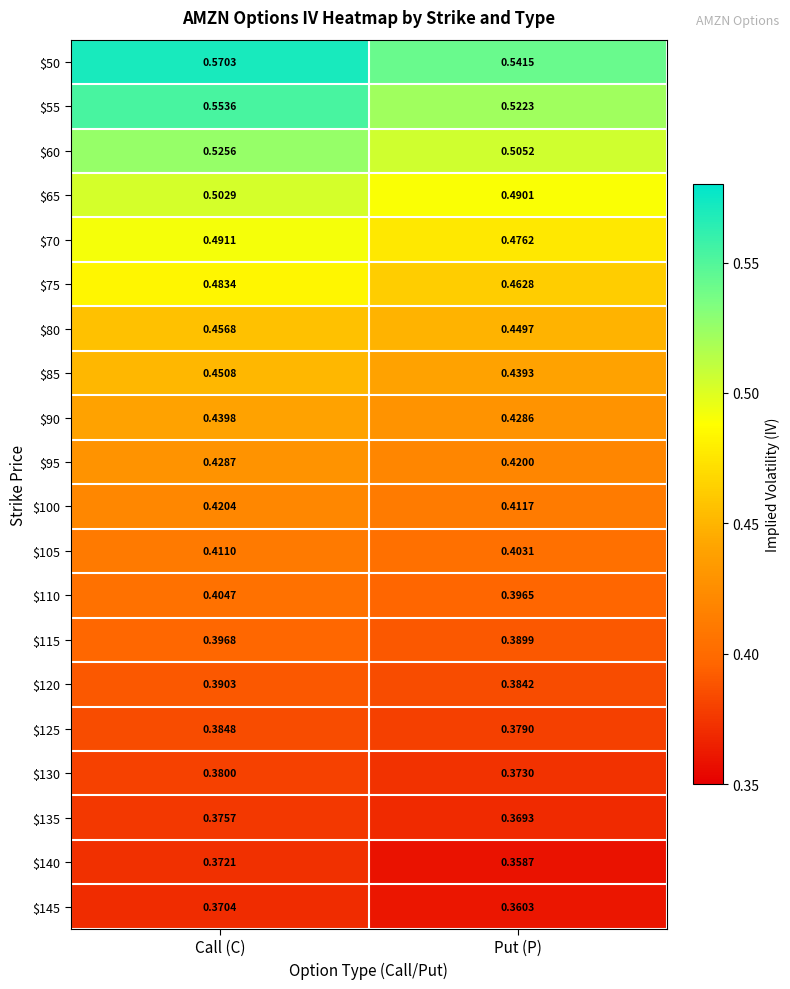

List the series in order of their peak value, lowest first.

$145, $140, $135, $130, $125, $120, $115, $110, $105, $100, $95, $90, $85, $80, $75, $70, $65, $60, $55, $50